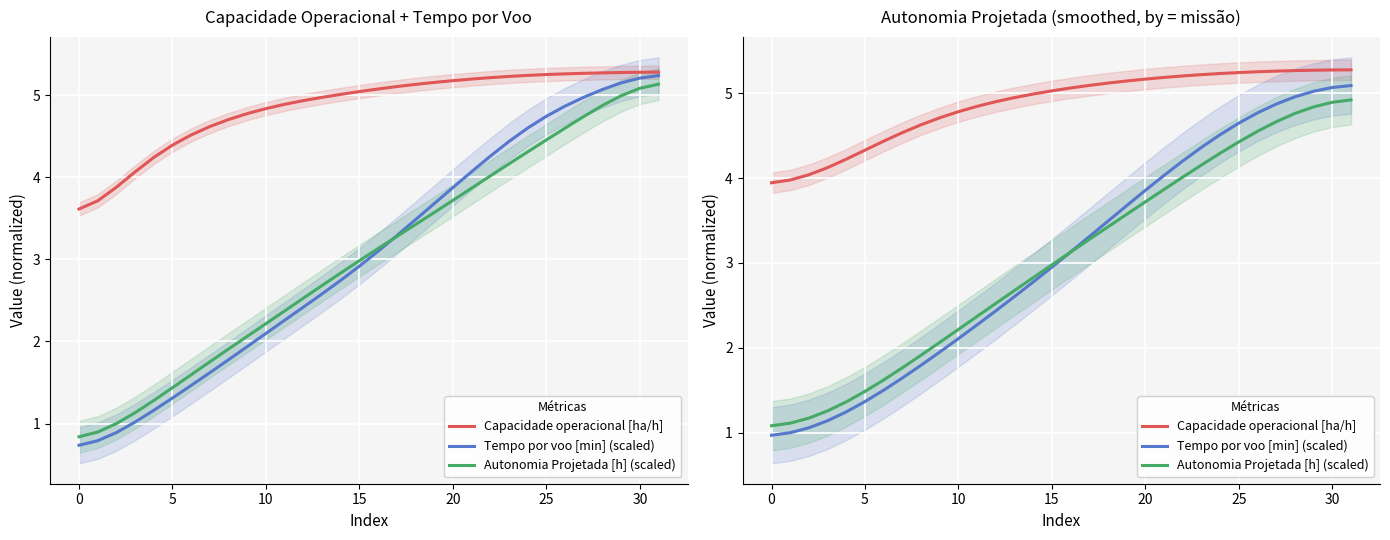

The Capacidade operacional [ha/h] series shows 5.2 at 22. True or false?

True